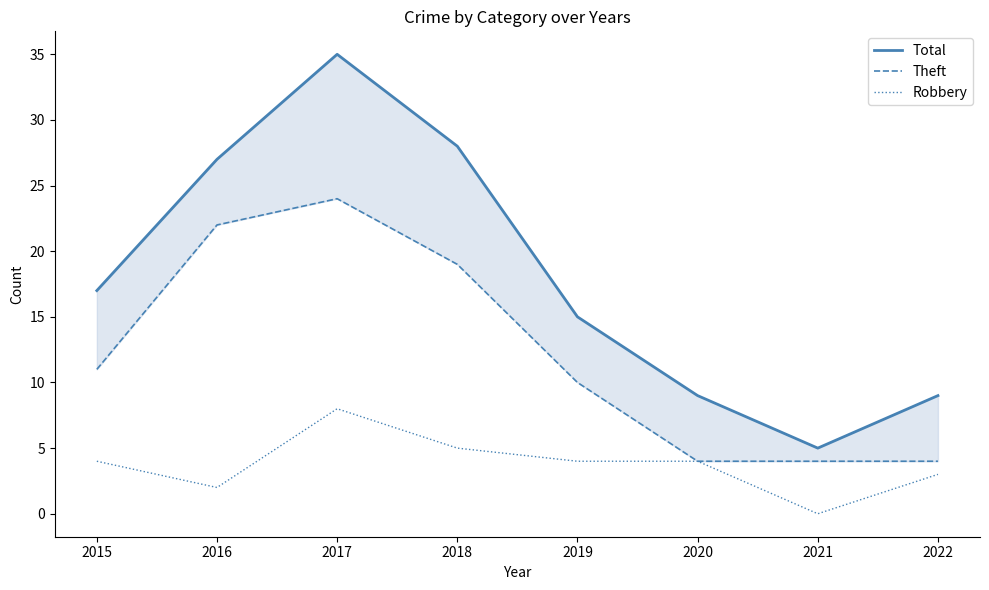

At which category does Total reach its first local peak?

2017